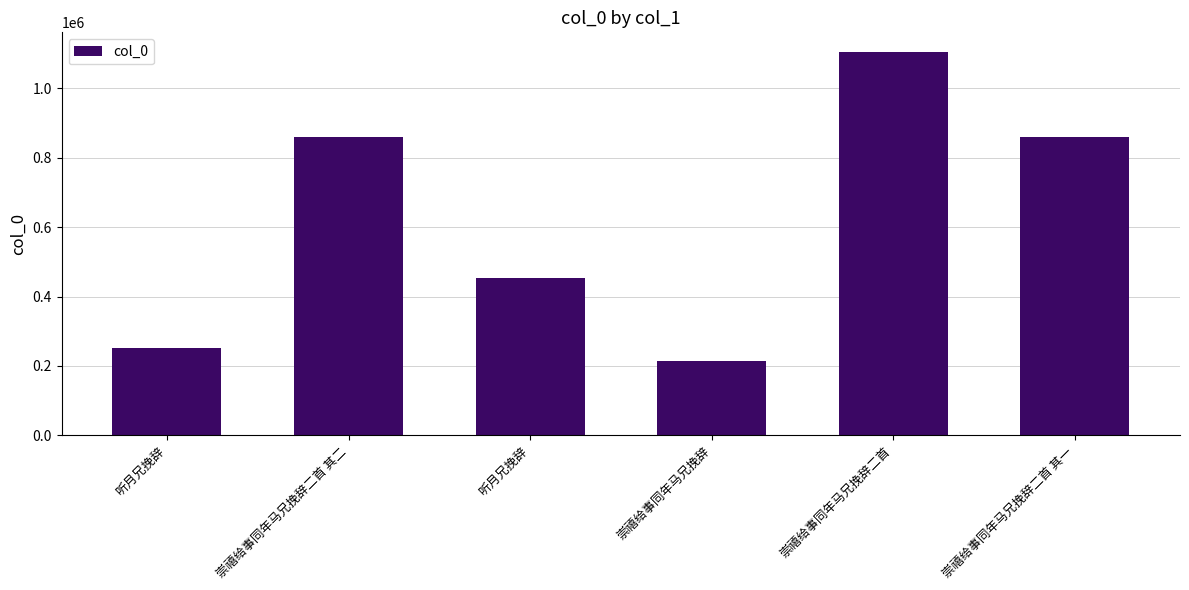

How many values are below 859089?

3